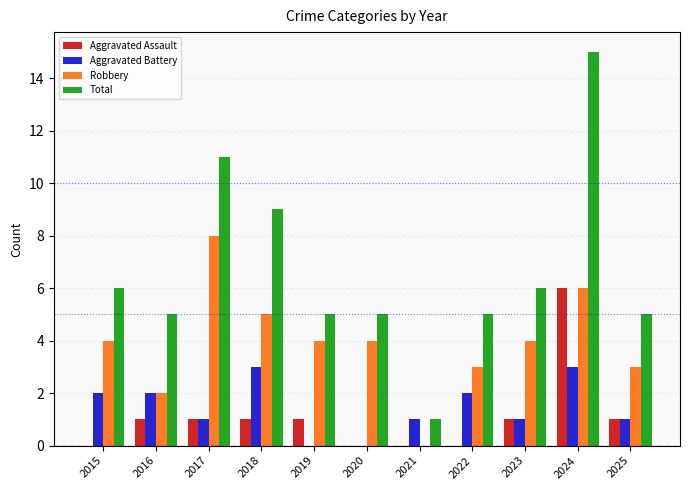

Which series has the largest range (max minus min)?

Total